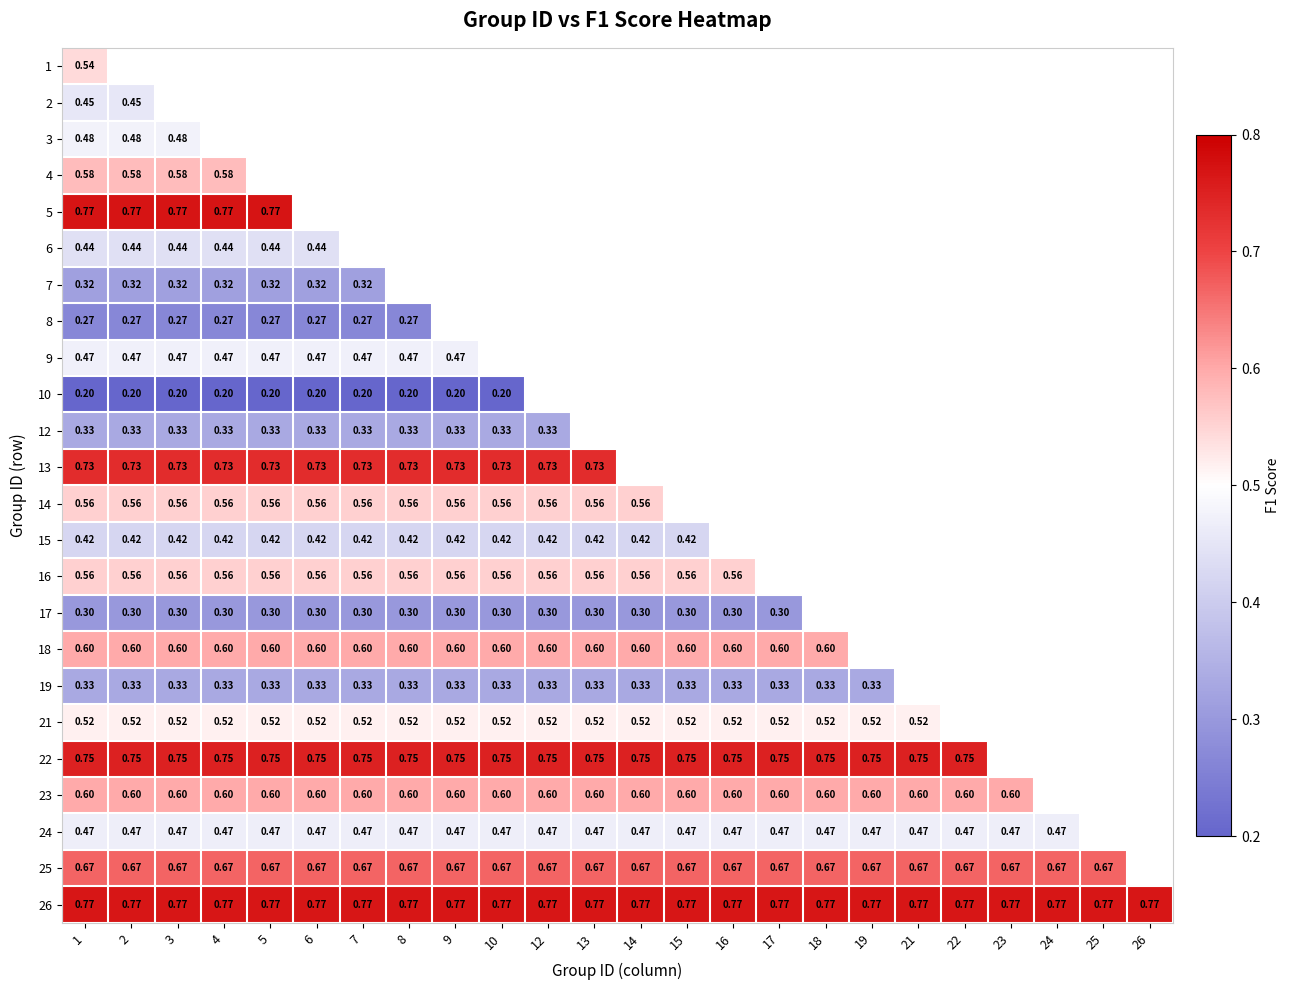

At which category is the sum across all series the highest?

1